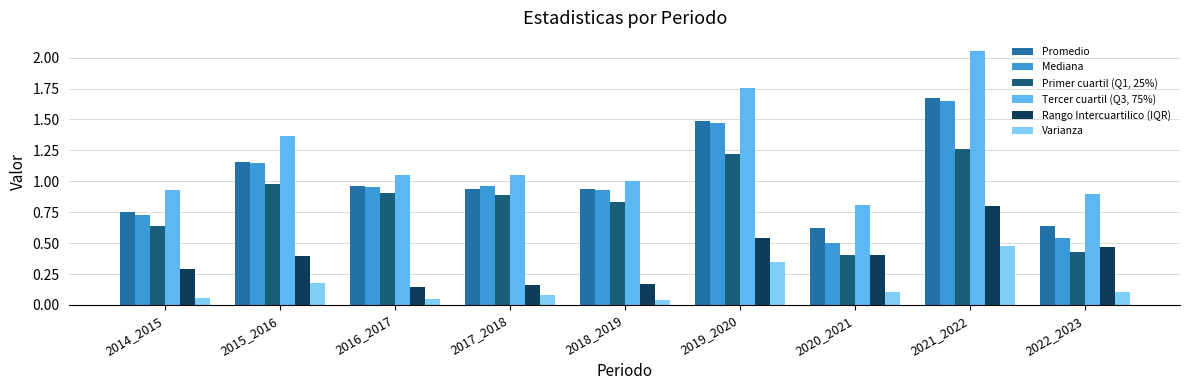

Rank the series at 2021_2022 from highest to lowest value.

Tercer cuartil (Q3, 75%), Promedio, Mediana, Primer cuartil (Q1, 25%), Rango Intercuartilico (IQR), Varianza